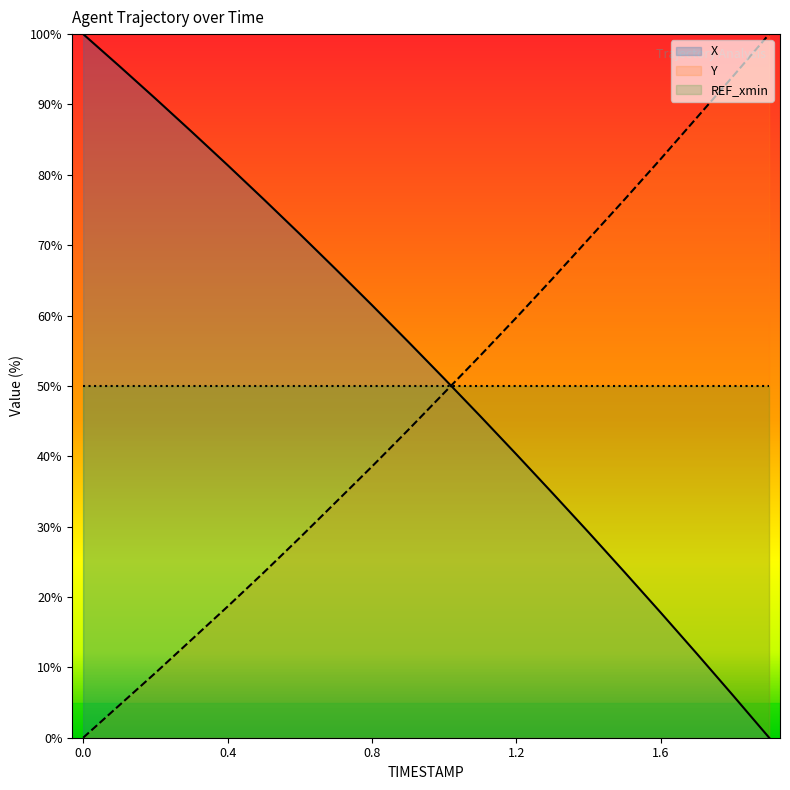

What is the highest value of the Y series?

100.0